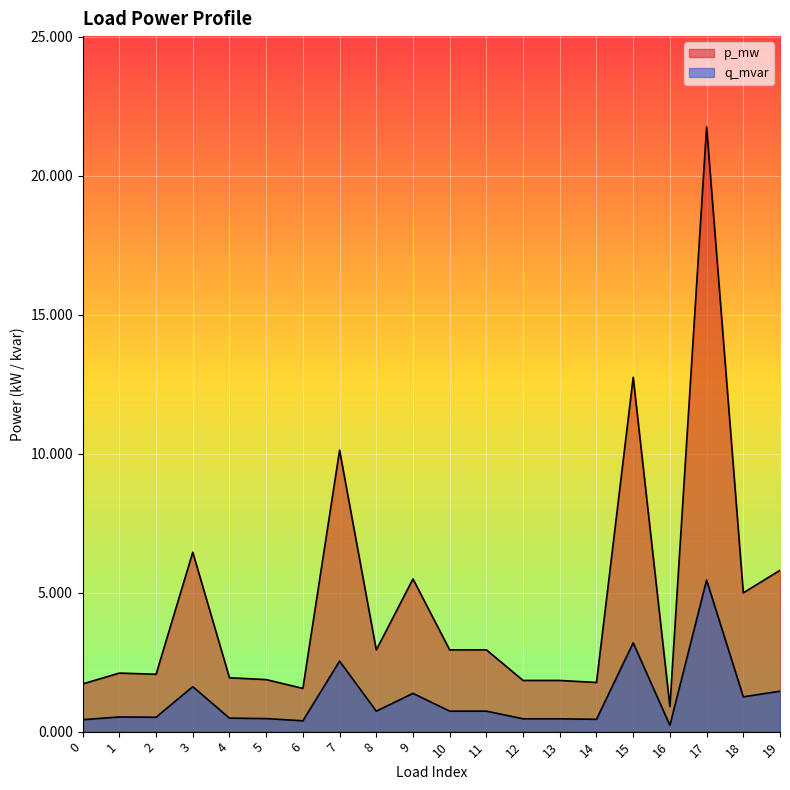

True or false: p_mw and q_mvar intersect in this chart.

False